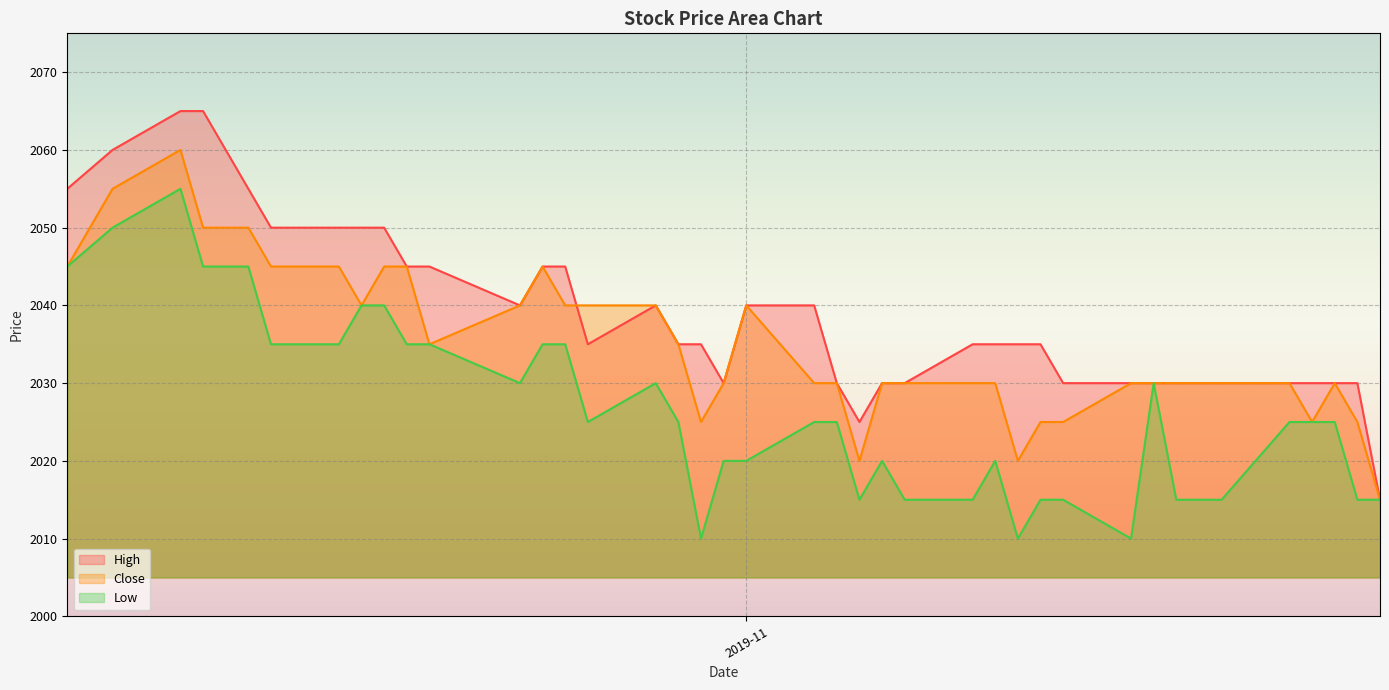

What is the minimum value shown in the chart?

2010